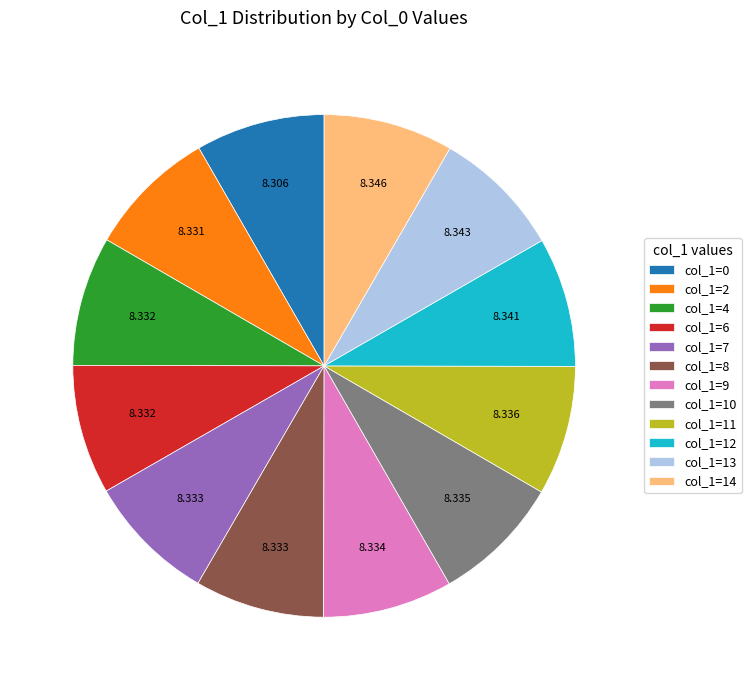

How many segments does this pie chart have?

12